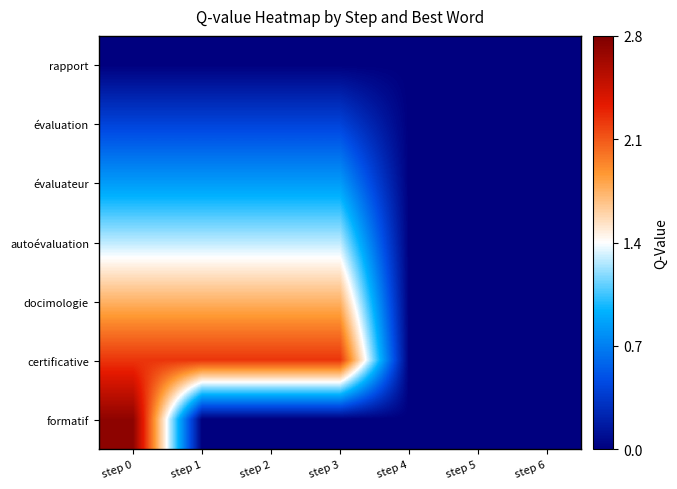

Which category has the lowest value across all series?

step 0